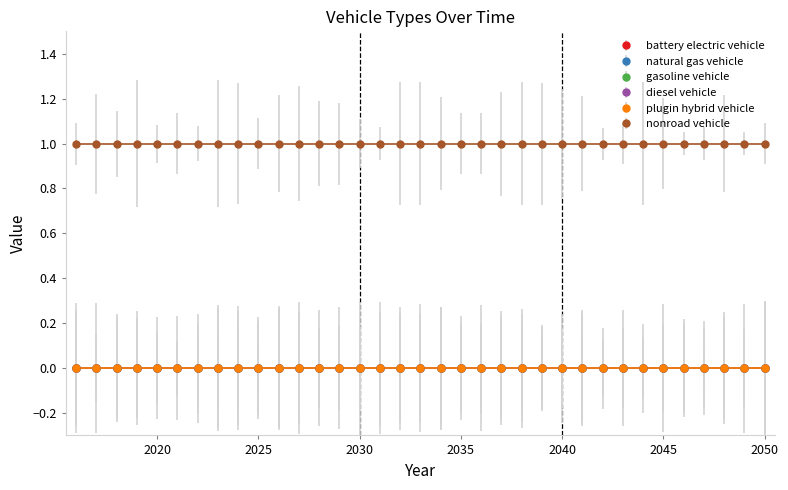

Which series changed the most between 2021 and 2047?

battery electric vehicle